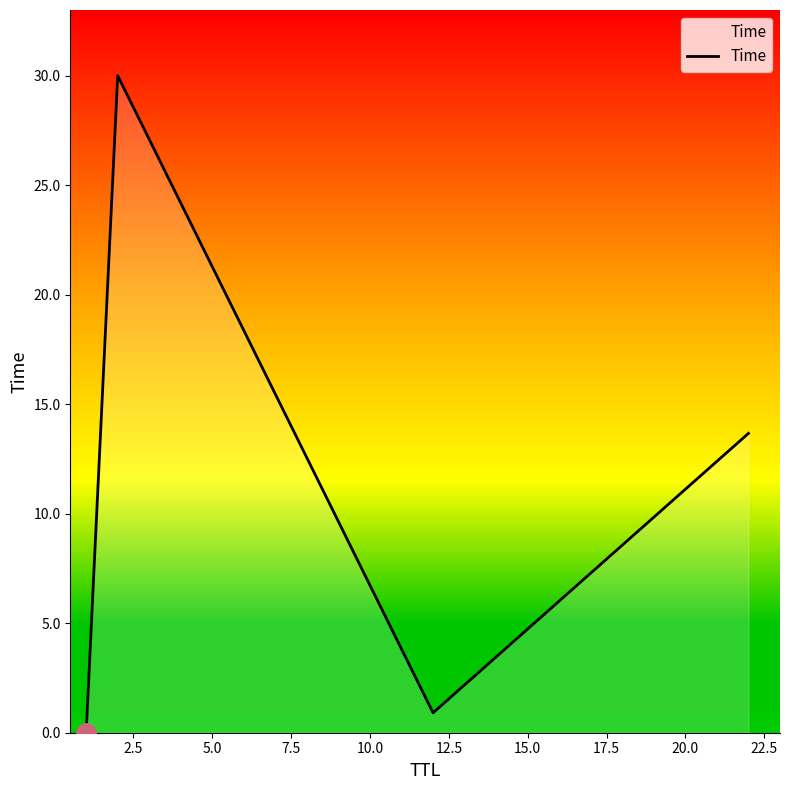

What is the difference between the maximum and second lowest values?

29.1